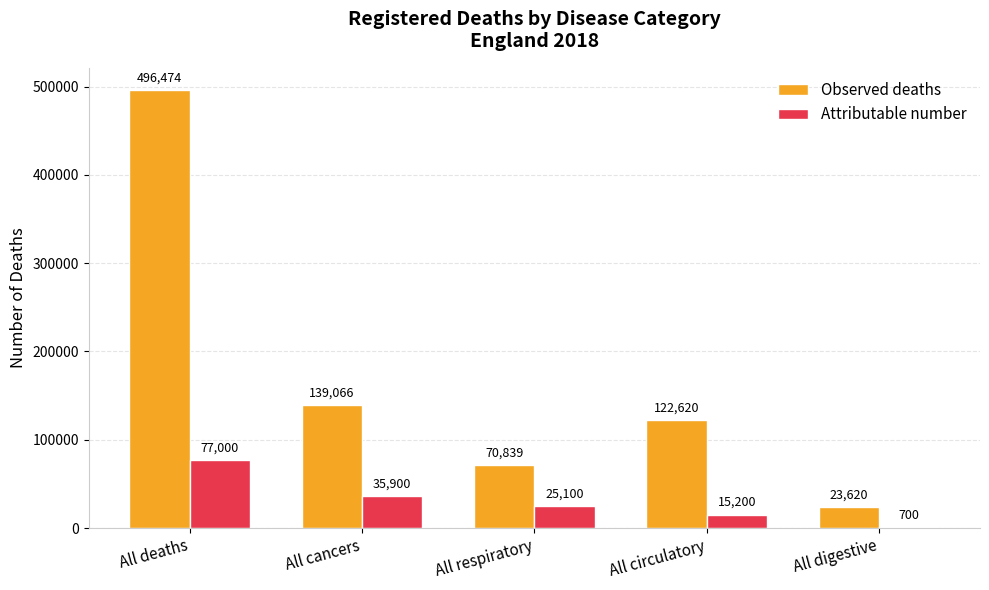

Reading left to right, transcribe all the data shown in this chart.

Observed deaths: All deaths=496474	All cancers=139066	All respiratory=70839	All circulatory=122620	All digestive=23620
Attributable number: All deaths=77000	All cancers=35900	All respiratory=25100	All circulatory=15200	All digestive=700